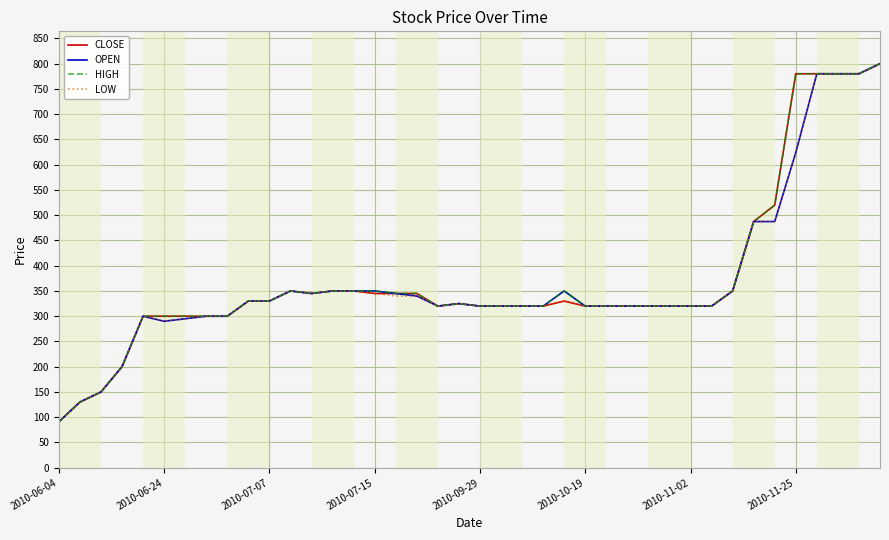

What is the smallest value displayed?

91.0